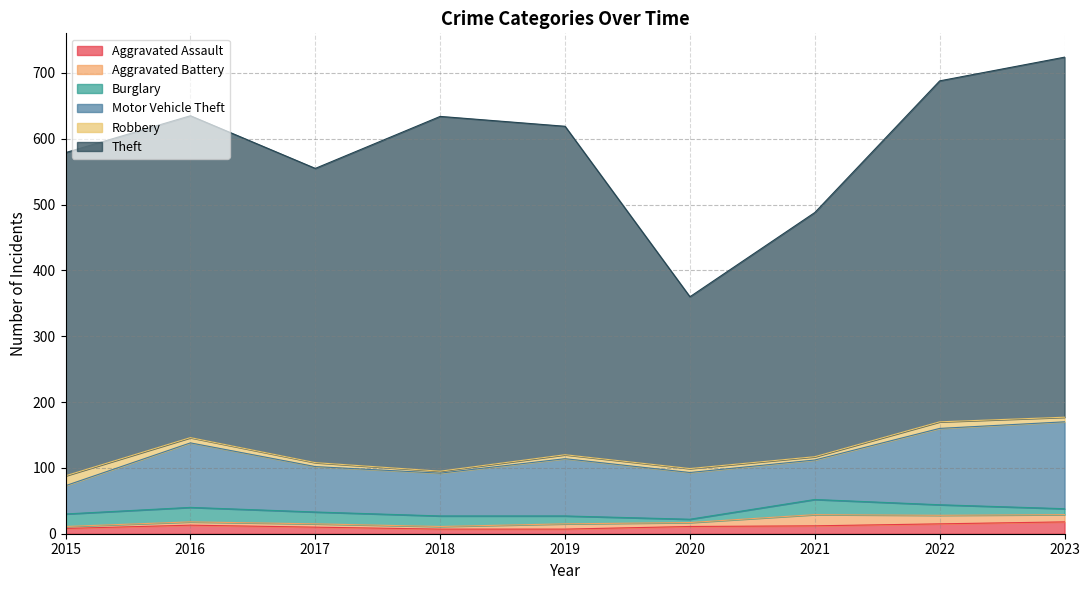

True or false: Motor Vehicle Theft and Burglary intersect in this chart.

False